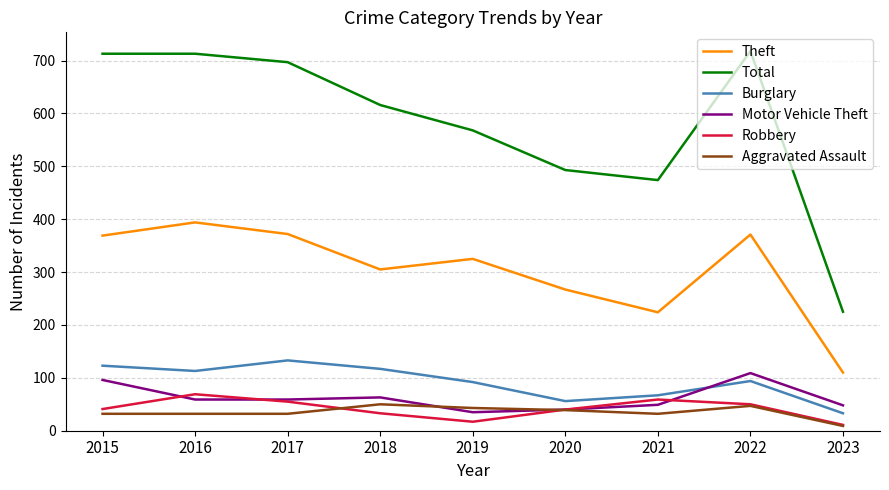

What are all the series names shown in the legend?

Theft, Total, Burglary, Motor Vehicle Theft, Robbery, Aggravated Assault